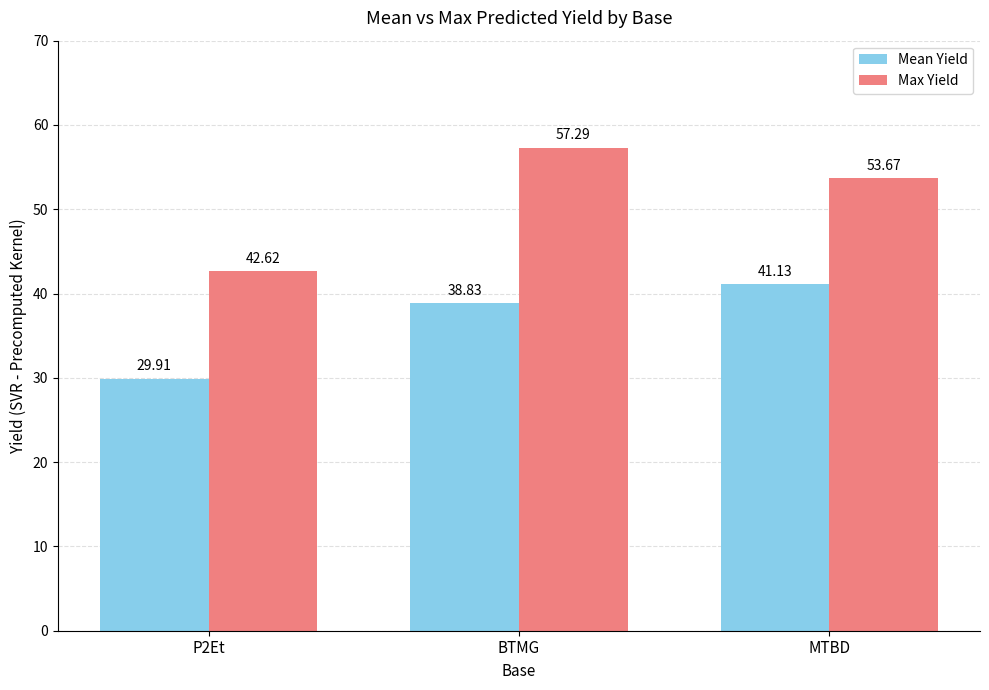

Read the Max Yield value at P2Et.

42.6